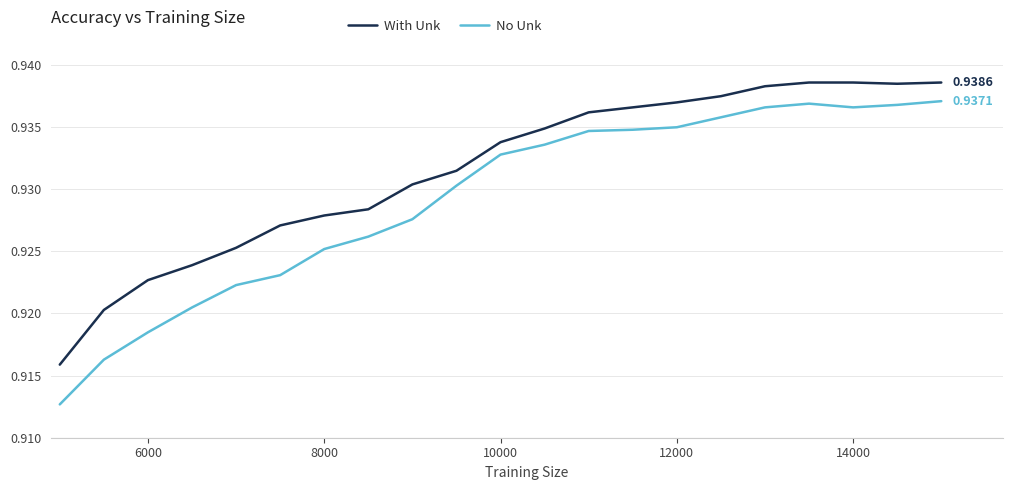

True or false: No Unk and With Unk cross at least once.

False